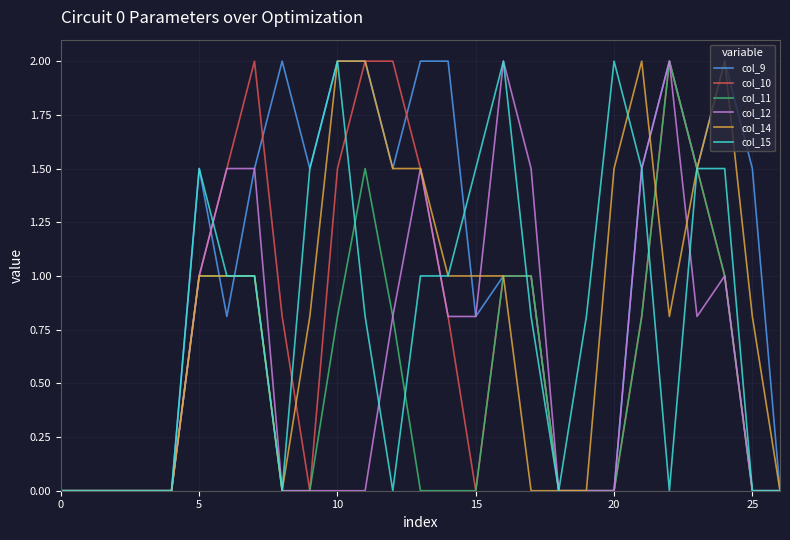

How many lines are shown in the chart?

6